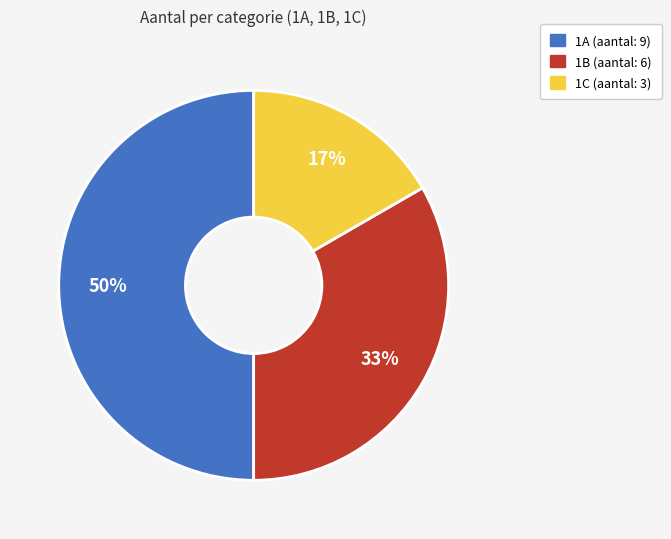

To the nearest percent, what percentage of the pie is 1A?

50%